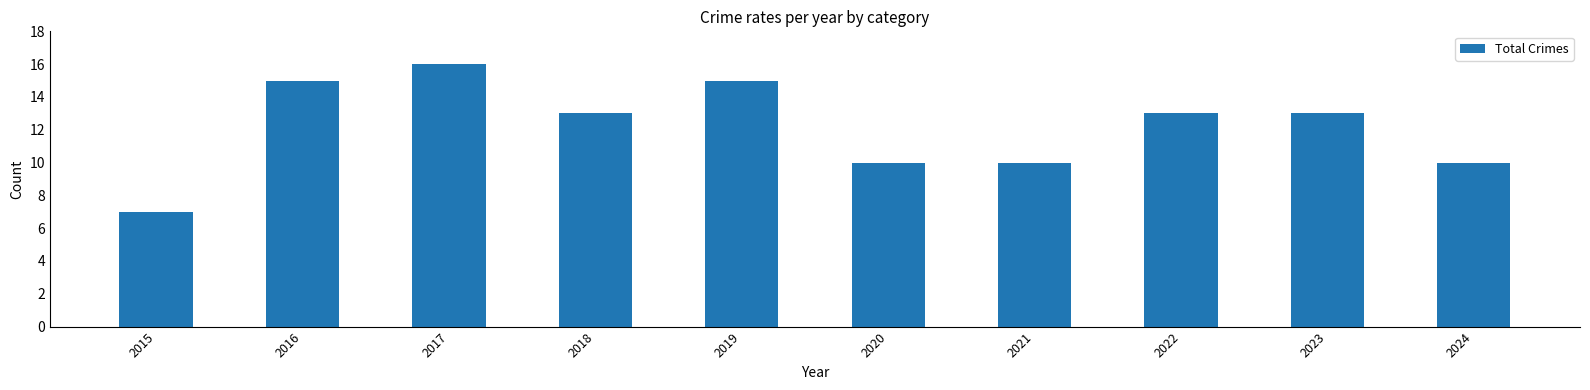

What is the ratio of the value at 2015 to the value at 2021?

0.7